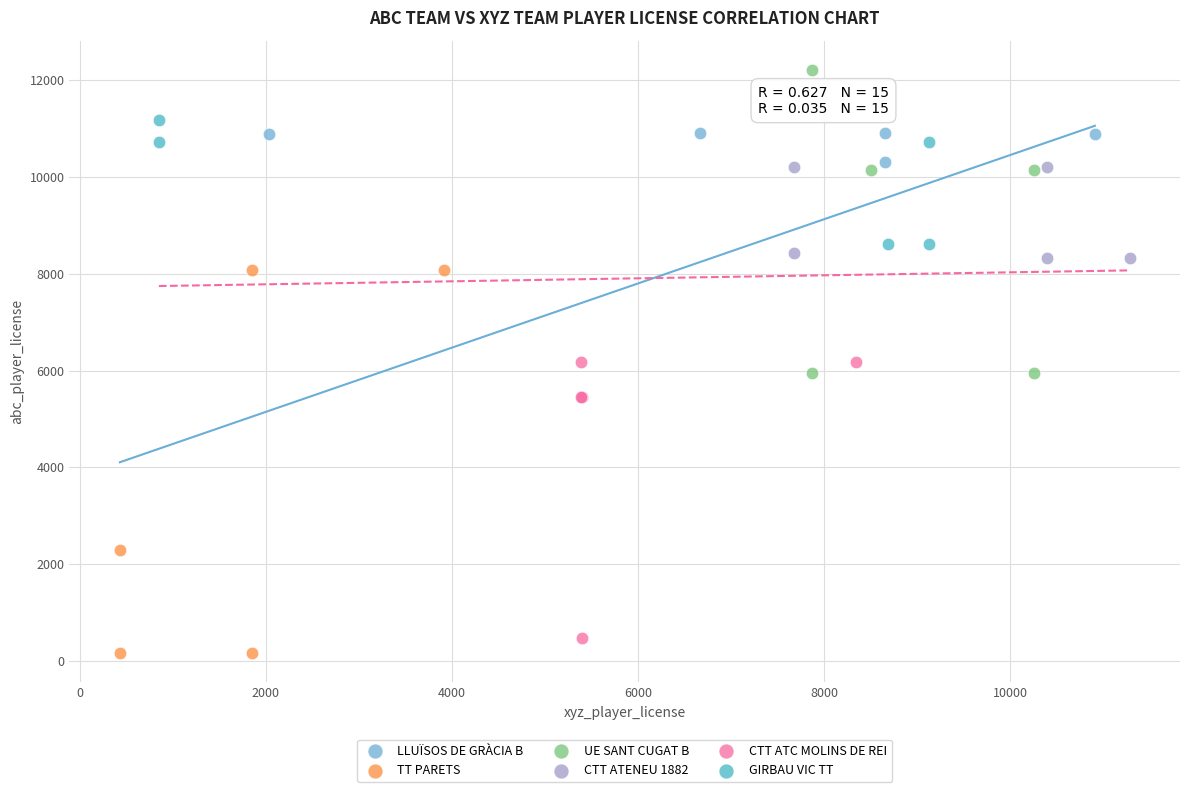

Which series has the largest Y range (max minus min)?

TT PARETS